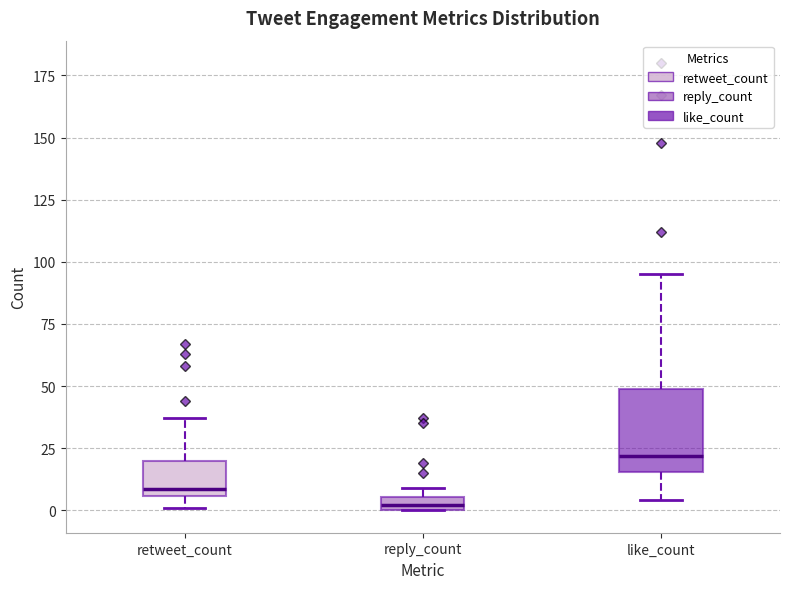

Where is the upper edge of the box for reply_count on the y-axis? The values are not printed on the chart, so give them approximately, as read against the axis.

5